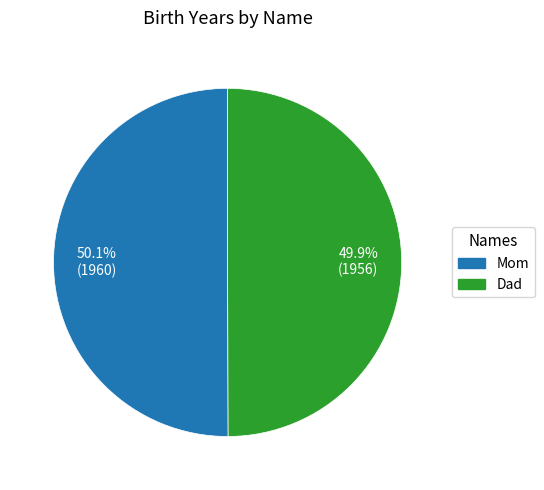

To the nearest percent, what percentage of the pie is Dad?

50%